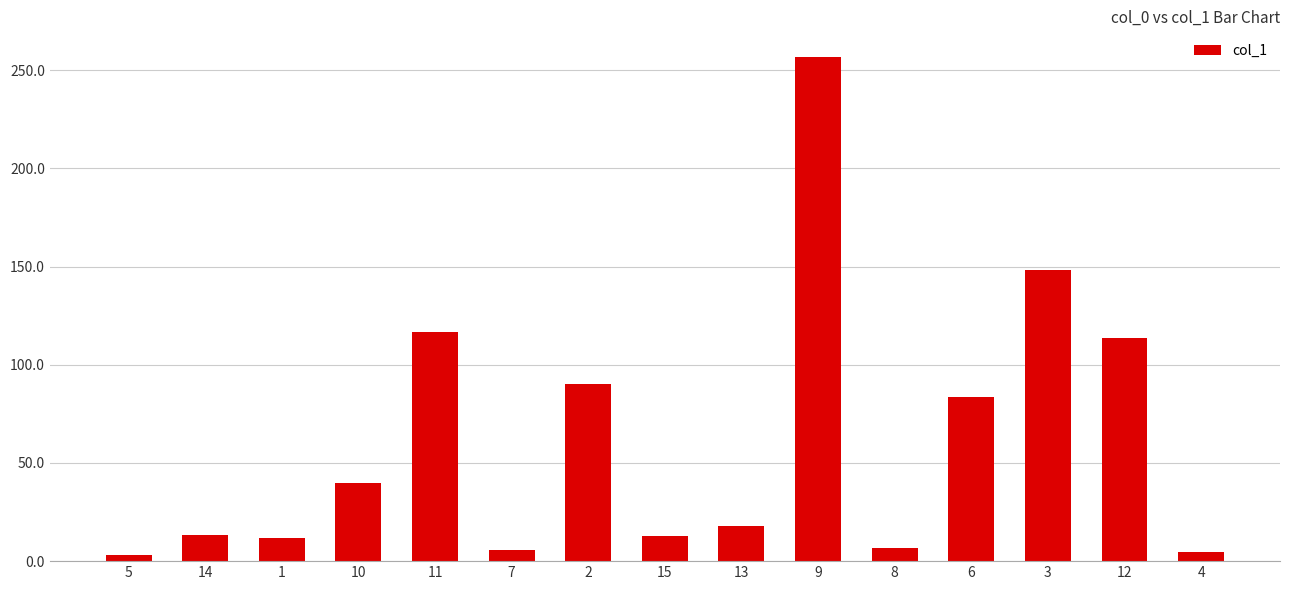

Are the bars horizontal?

No